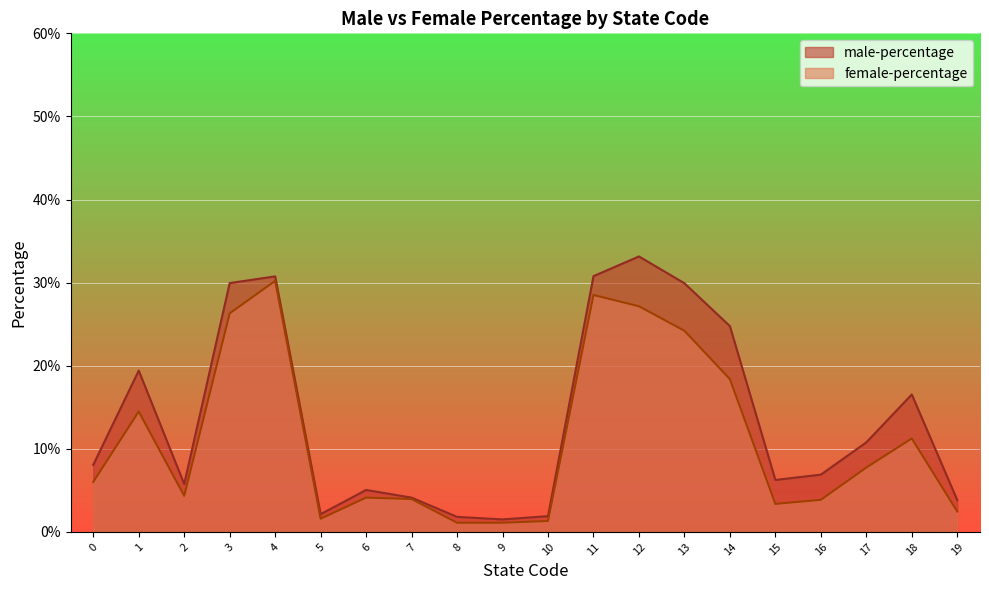

How many categories are shown in the chart?

20